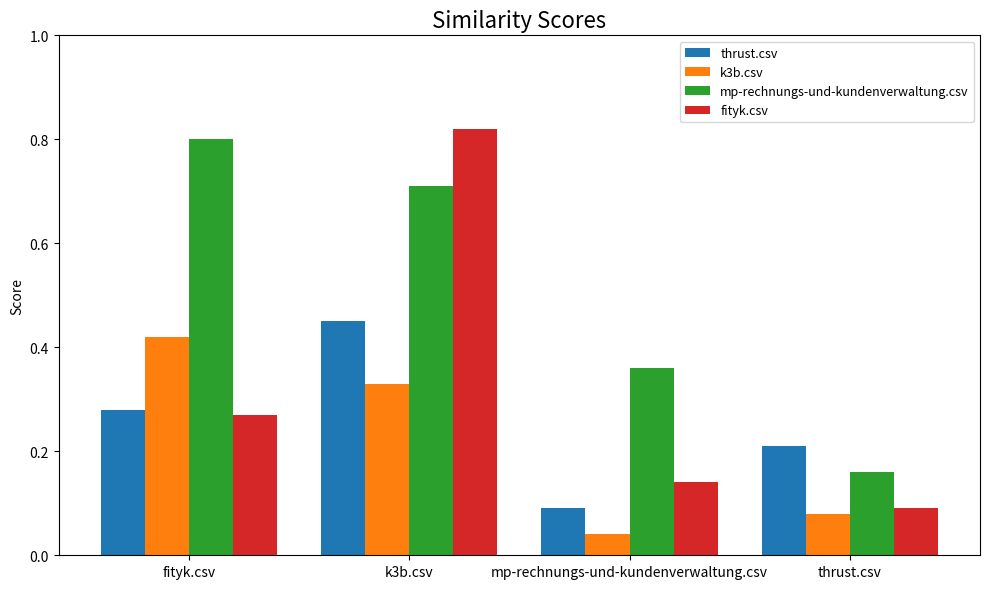

What is the sum of the mp-rechnungs-und-kundenverwaltung.csv values at fityk.csv and mp-rechnungs-und-kundenverwaltung.csv?

1.2